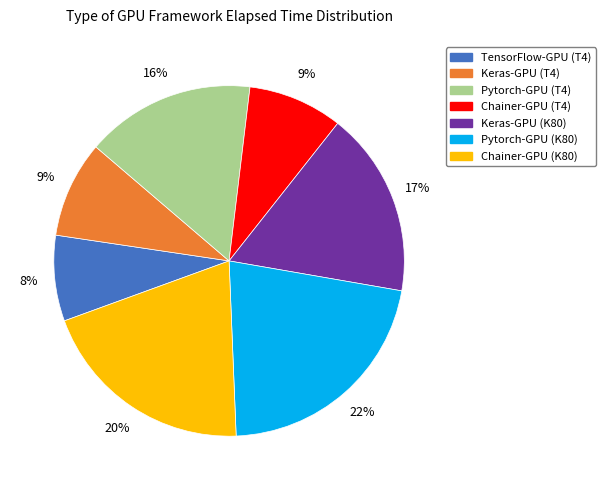

Does Pytorch-GPU (T4) account for over 50% of the chart?

No